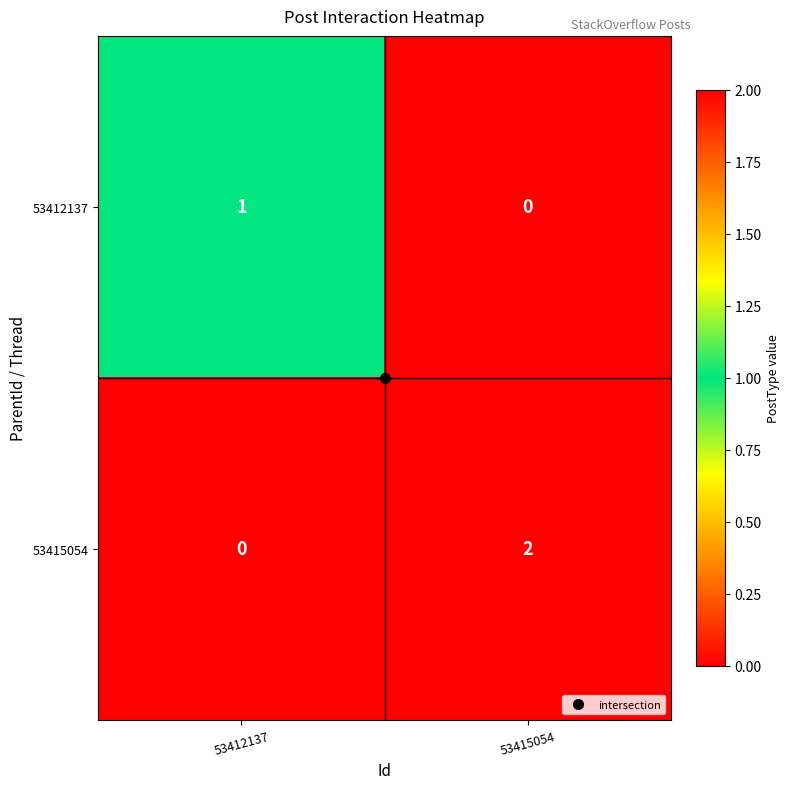

Which series changed the most between 53412137 and 53415054?

53415054